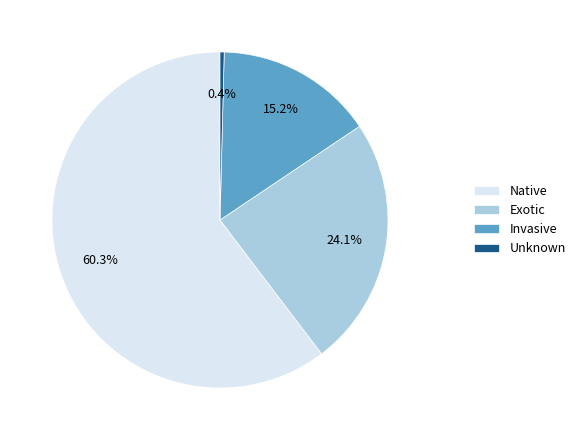

What percentage is NOT represented by Invasive?

84.8%